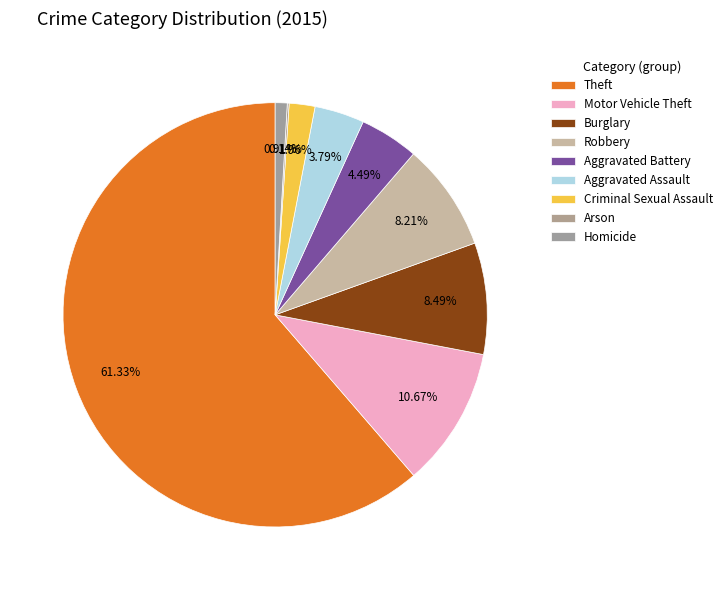

What is the ratio of the value at Homicide to the value at Aggravated Battery?

0.2